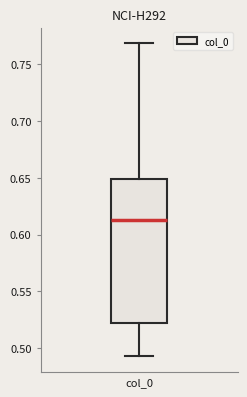

Transcribe this box plot: give where the median line is, the range the box spans, and where the two whiskers end, as read against the y-axis. The values are not printed on the chart, so give them approximately, as read against the axis.

median 0.615, box 0.520 to 0.650, whiskers 0.495 to 0.770